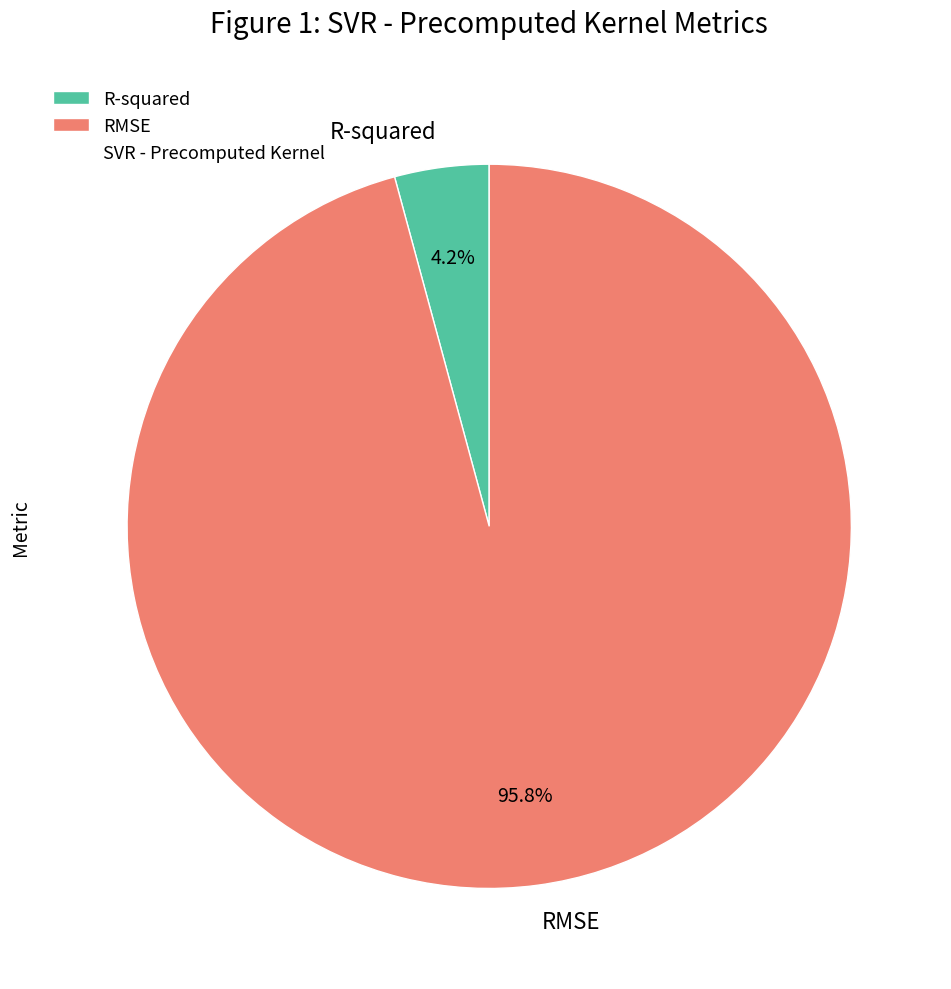

Is it true that RMSE is 96% of the pie?

True